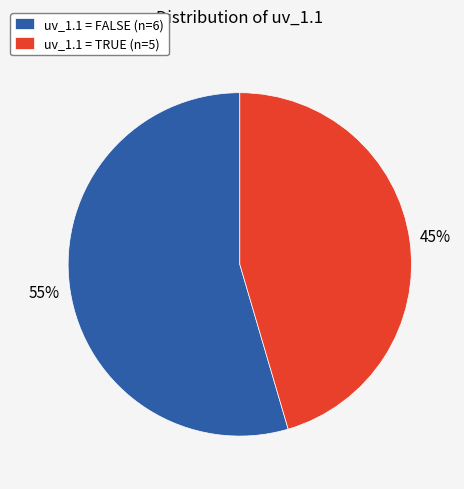

Rank the categories by value from lowest to highest.

uv_1.1 = TRUE (n=5), uv_1.1 = FALSE (n=6)